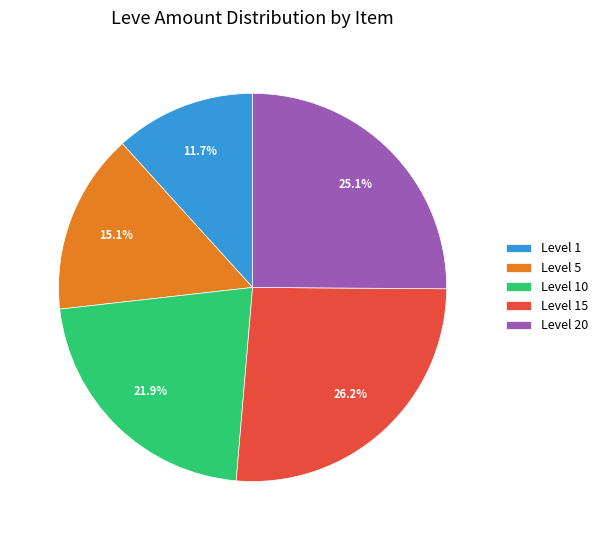

Rank the categories by value from highest to lowest.

Level 15, Level 20, Level 10, Level 5, Level 1